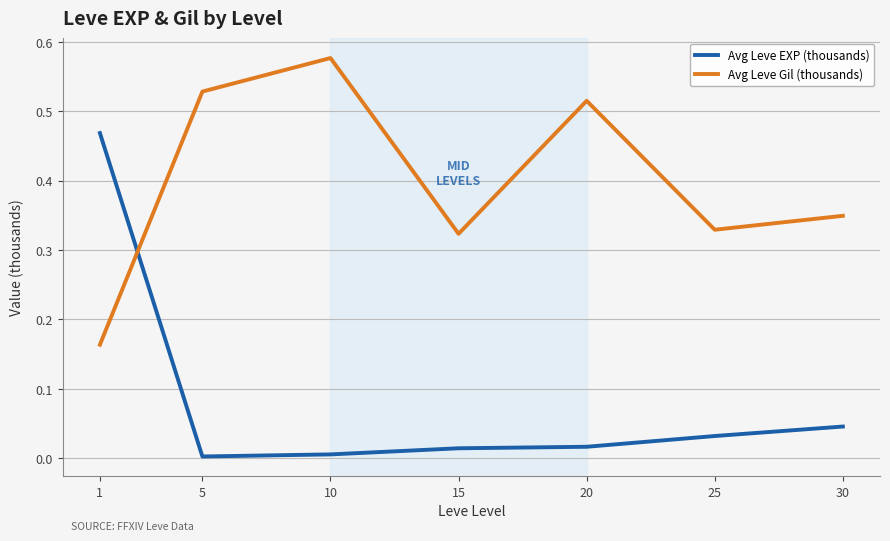

True or false: Avg Leve EXP (thousands) and Avg Leve Gil (thousands) cross at least once.

True